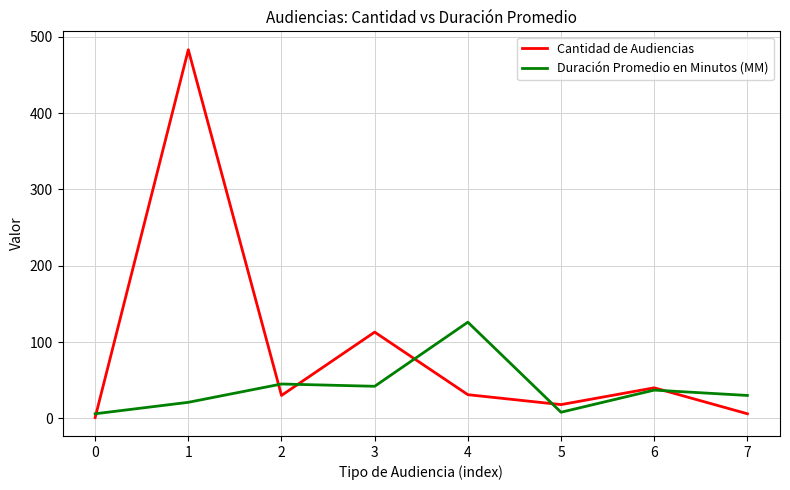

How many lines are shown in the chart?

2